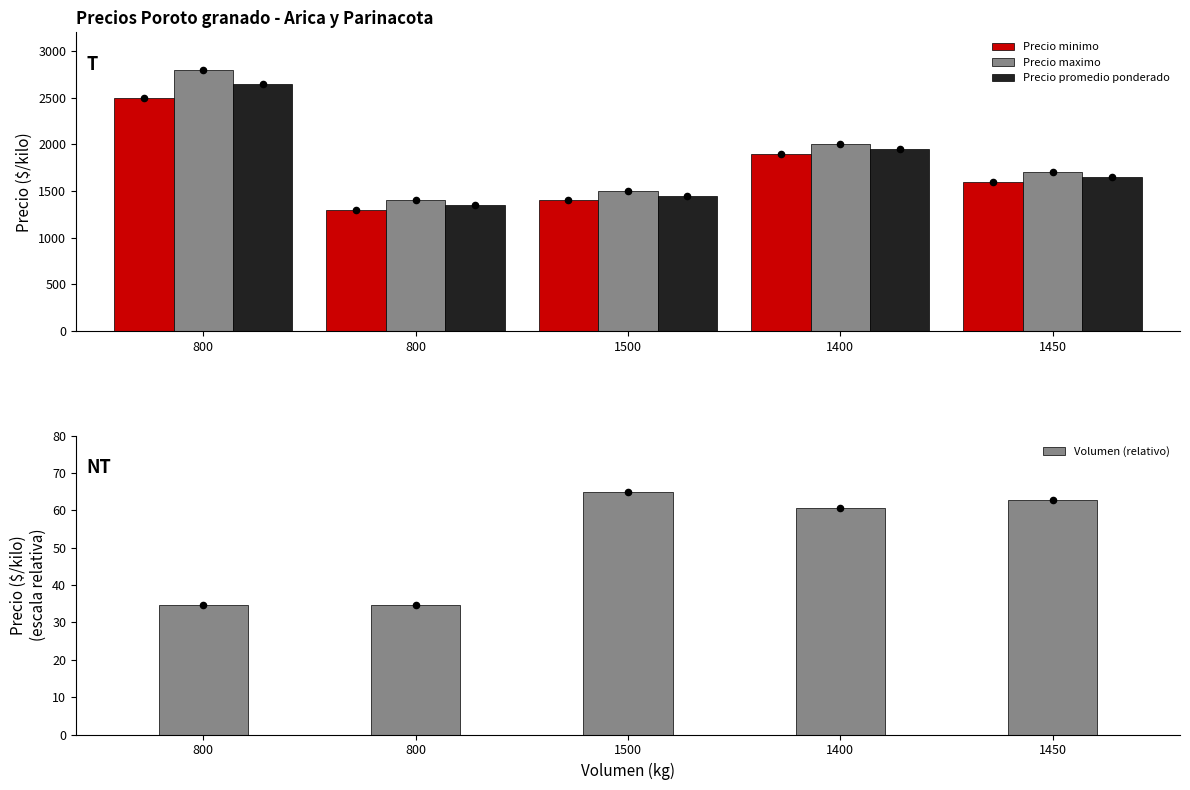

Is the value of Precio minimo at 1500 greater than the value of Volumen (relativo) at 800?

Yes